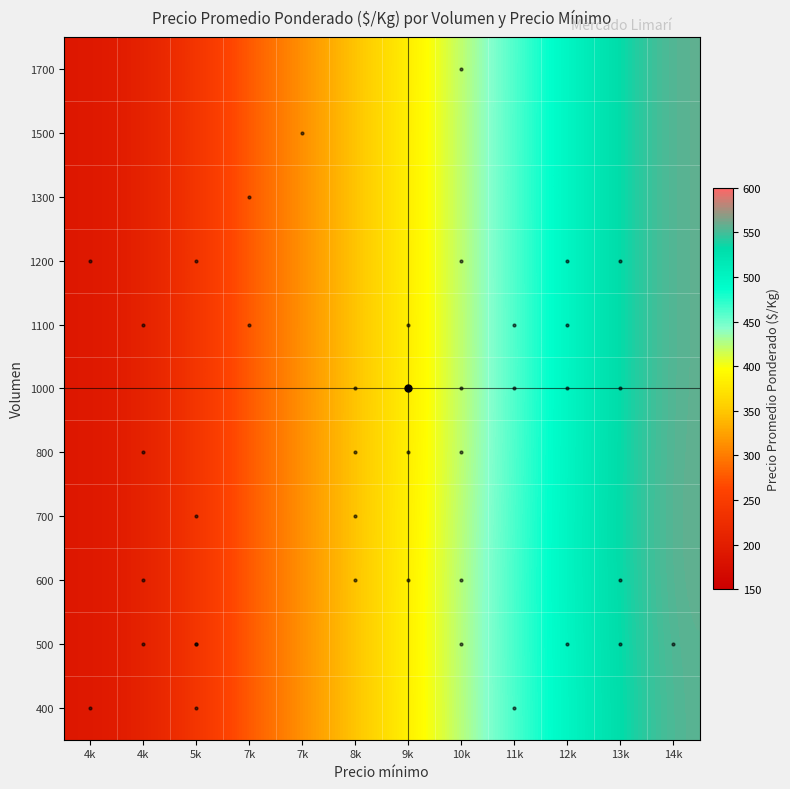

Reading left to right, list all the values displayed in this chart.

400: 4k=189.2	4k=205.0	5k=237.3	7k=277.4	7k=313.6	8k=347.4	9k=384.8	10k=424.4	11k=462.5	12k=499.2	13k=533.3	14k=556.0
500: 4k=189.2	4k=205.0	5k=237.3	7k=277.3	7k=313.6	8k=347.5	9k=385.2	10k=425.1	11k=463.2	12k=499.9	13k=534.1	14k=556.7
600: 4k=189.2	4k=205.0	5k=237.3	7k=277.3	7k=313.5	8k=347.4	9k=385.0	10k=424.9	11k=463.3	12k=500.8	13k=535.5	14k=558.0
700: 4k=189.2	4k=205.0	5k=237.3	7k=277.4	7k=313.7	8k=347.3	9k=384.1	10k=423.4	11k=462.3	12k=500.7	13k=535.8	14k=558.3
800: 4k=189.2	4k=205.0	5k=237.3	7k=277.5	7k=313.8	8k=347.2	9k=383.2	10k=421.9	11k=461.1	12k=499.9	13k=535.2	14k=557.8
1000: 4k=189.2	4k=205.0	5k=237.3	7k=277.4	7k=313.7	8k=347.0	9k=382.8	10k=421.3	11k=460.6	12k=499.5	13k=534.8	14k=557.4
1100: 4k=189.2	4k=205.0	5k=237.3	7k=277.4	7k=313.6	8k=346.8	9k=382.7	10k=421.4	11k=460.7	12k=499.5	13k=534.7	14k=557.4
1200: 4k=189.2	4k=205.0	5k=237.3	7k=277.4	7k=313.5	8k=346.8	9k=382.8	10k=421.6	11k=460.9	12k=499.6	13k=534.7	14k=557.4
1300: 4k=189.2	4k=205.0	5k=237.3	7k=277.4	7k=313.6	8k=346.9	9k=383.0	10k=421.8	11k=461.0	12k=499.6	13k=534.7	14k=557.4
1500: 4k=189.2	4k=205.0	5k=237.3	7k=277.4	7k=313.6	8k=346.8	9k=382.9	10k=421.7	11k=460.9	12k=499.6	13k=534.7	14k=557.4
1700: 4k=189.2	4k=205.0	5k=237.3	7k=277.4	7k=313.6	8k=346.7	9k=382.7	10k=421.3	11k=460.6	12k=499.5	13k=534.7	14k=557.4